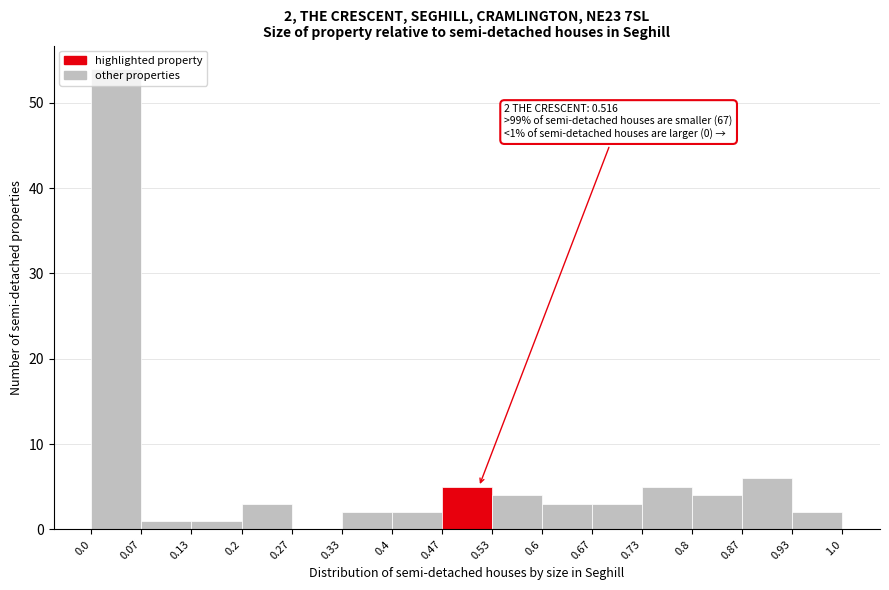

Which range on the x-axis has the tallest bar?

0.0 to 0.07